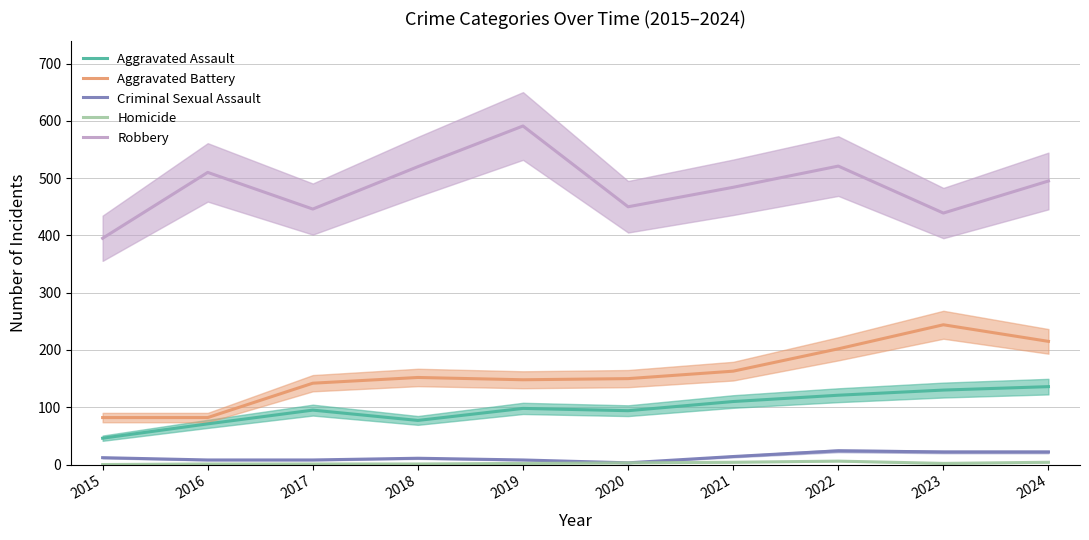

True or false: Aggravated Assault has more than 2 interior local peaks.

False